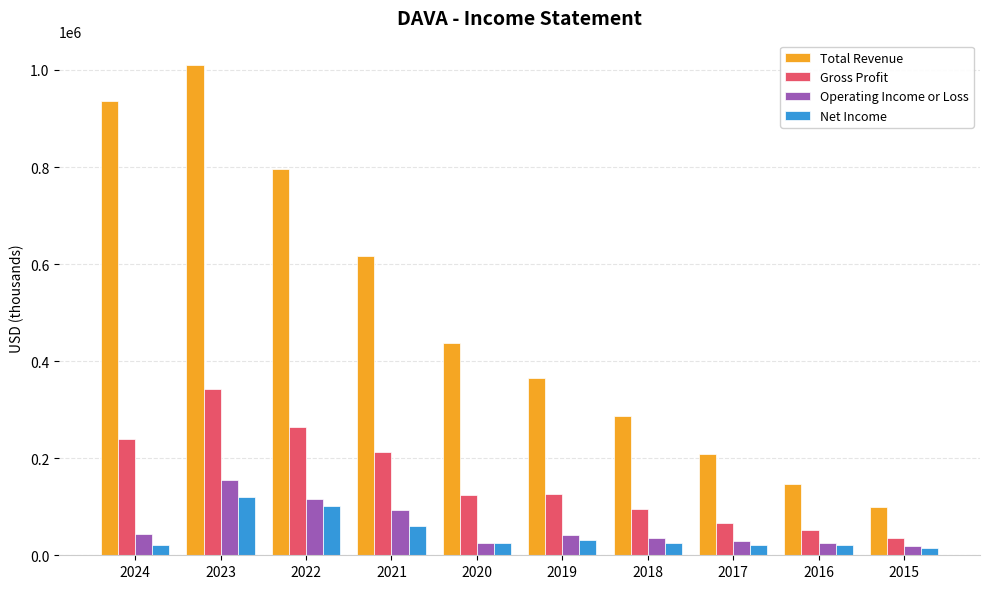

How many distinct data groups are displayed?

4